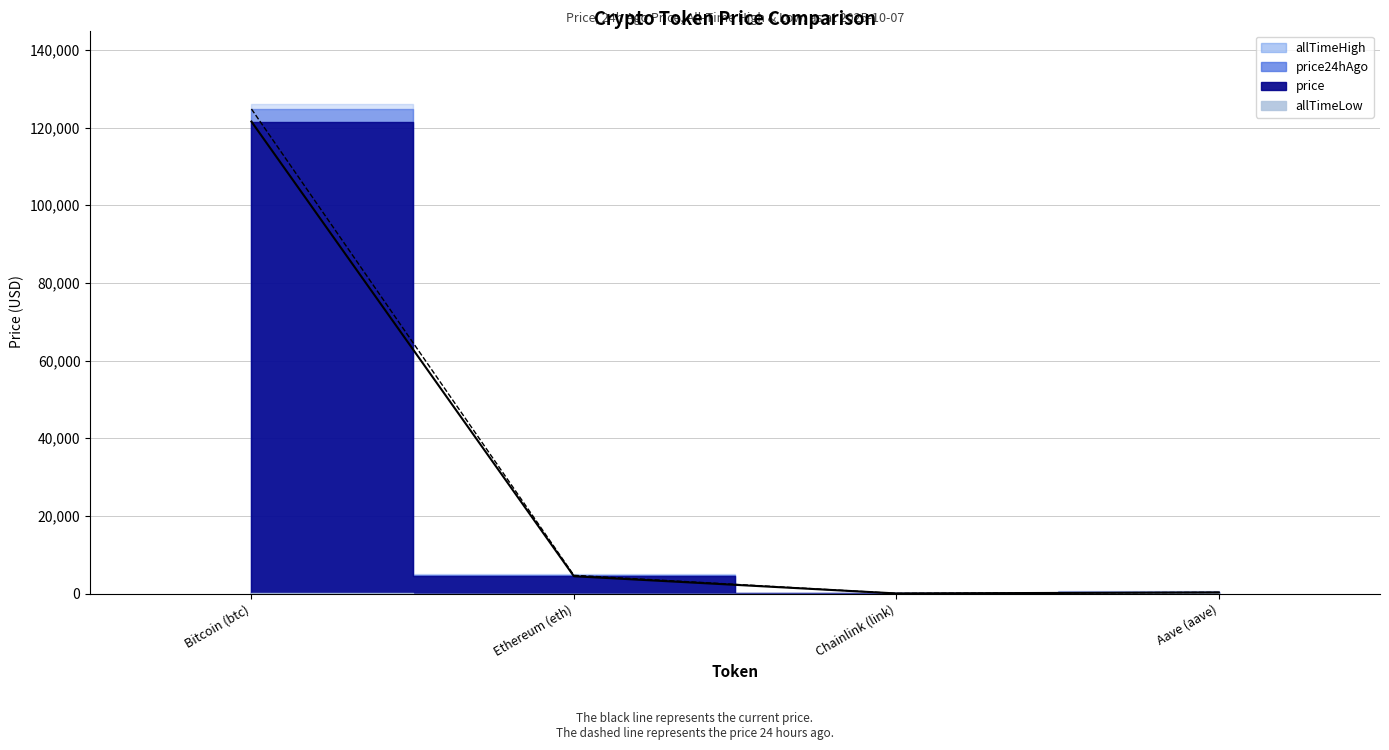

True or false: price24hAgo has more than 0 points higher than both neighbors.

False